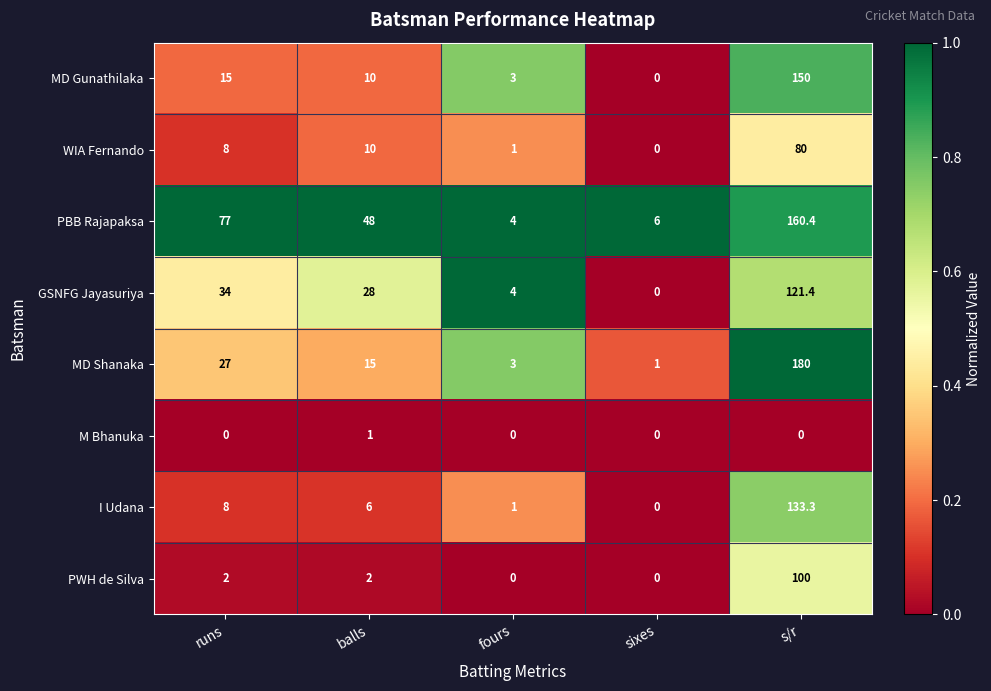

Which label corresponds to the largest value in the chart?

s/r